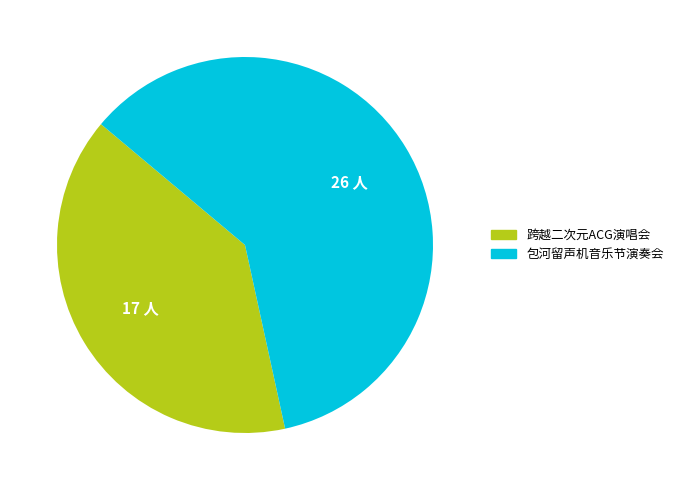

Is there any slice that represents more than half of the pie?

Yes